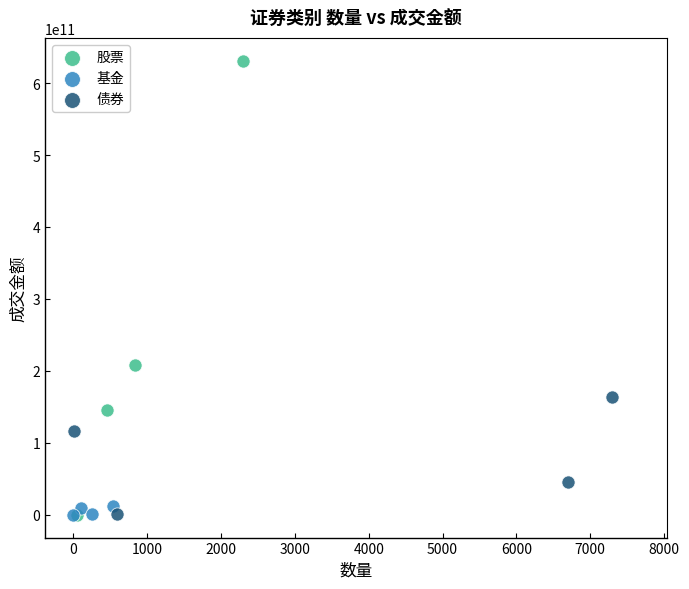

Which series contains the highest Y value?

股票